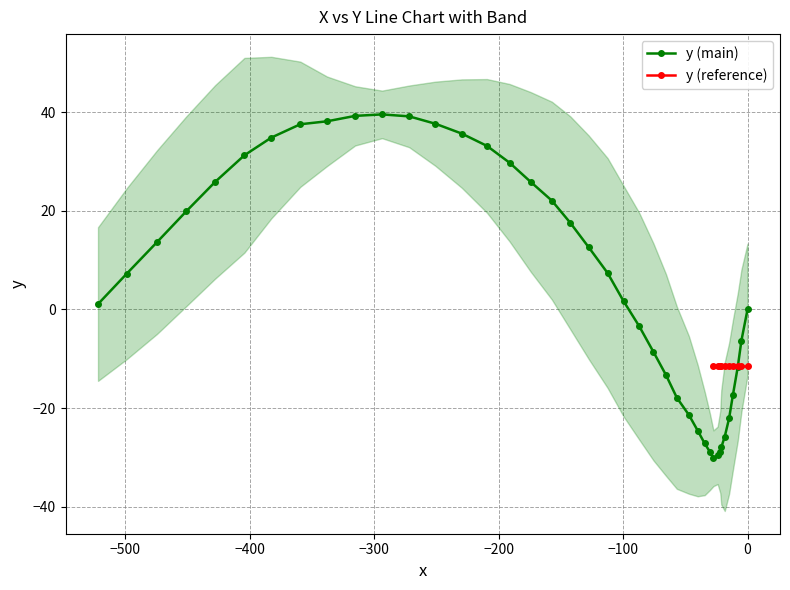

What is the value of the y (main) point at the 10th from the left?

39.3